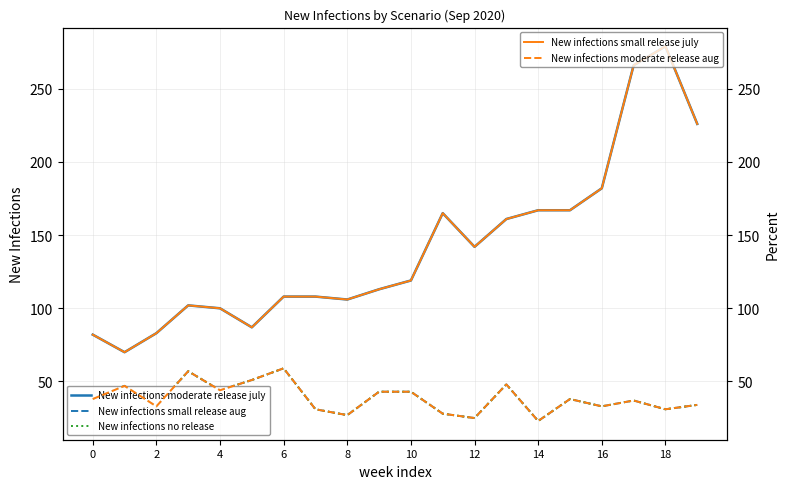

What is the maximum value for New infections moderate release aug?

59